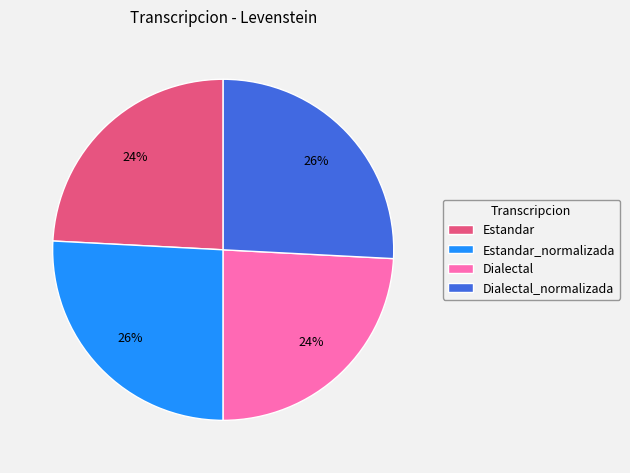

To the nearest percent, what is the difference between the Estandar and Dialectal_normalizada slice percentages?

2%